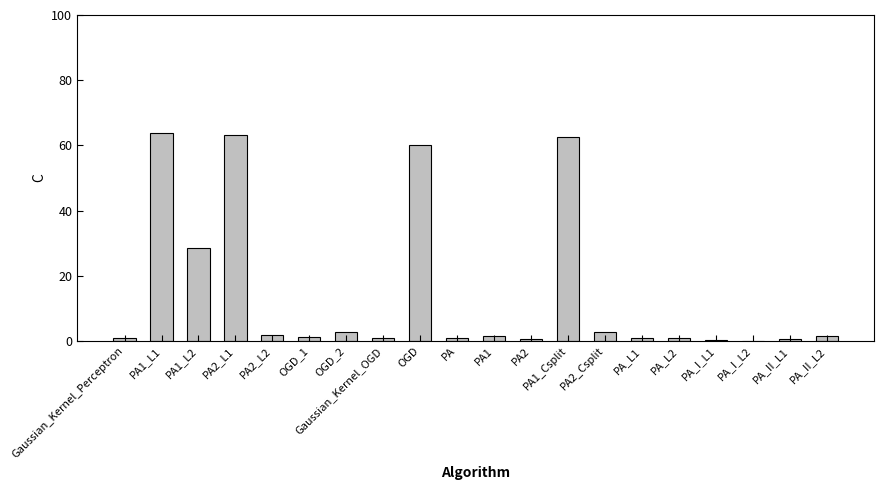

What is the sum of all values?

296.3